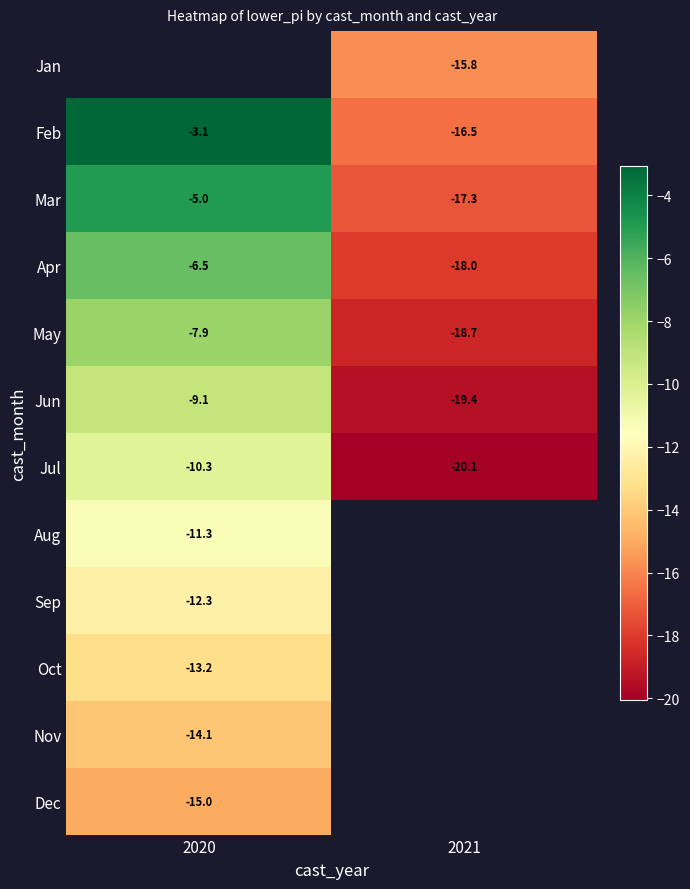

How many data points does each series have?

2